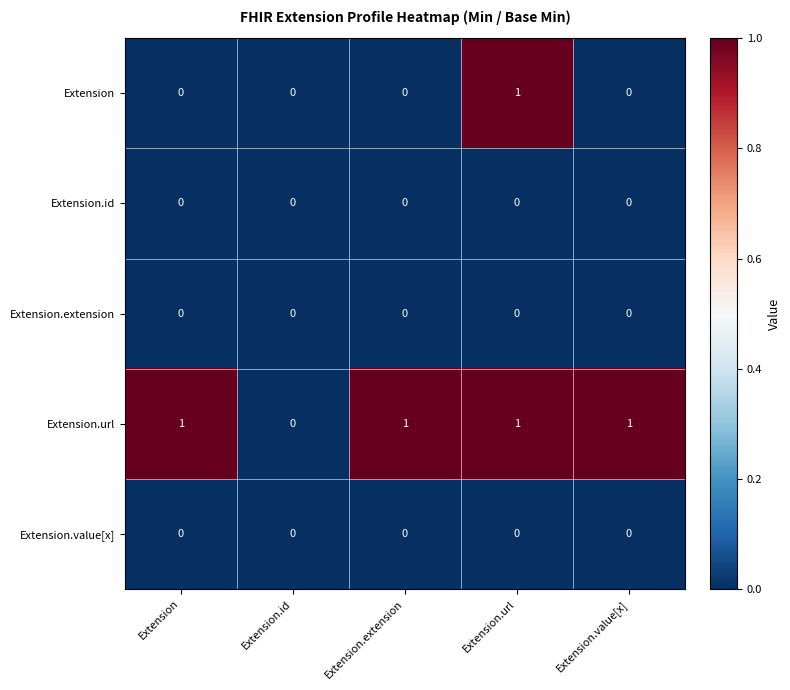

Which series changed the most between Extension and Extension.id?

Extension.url